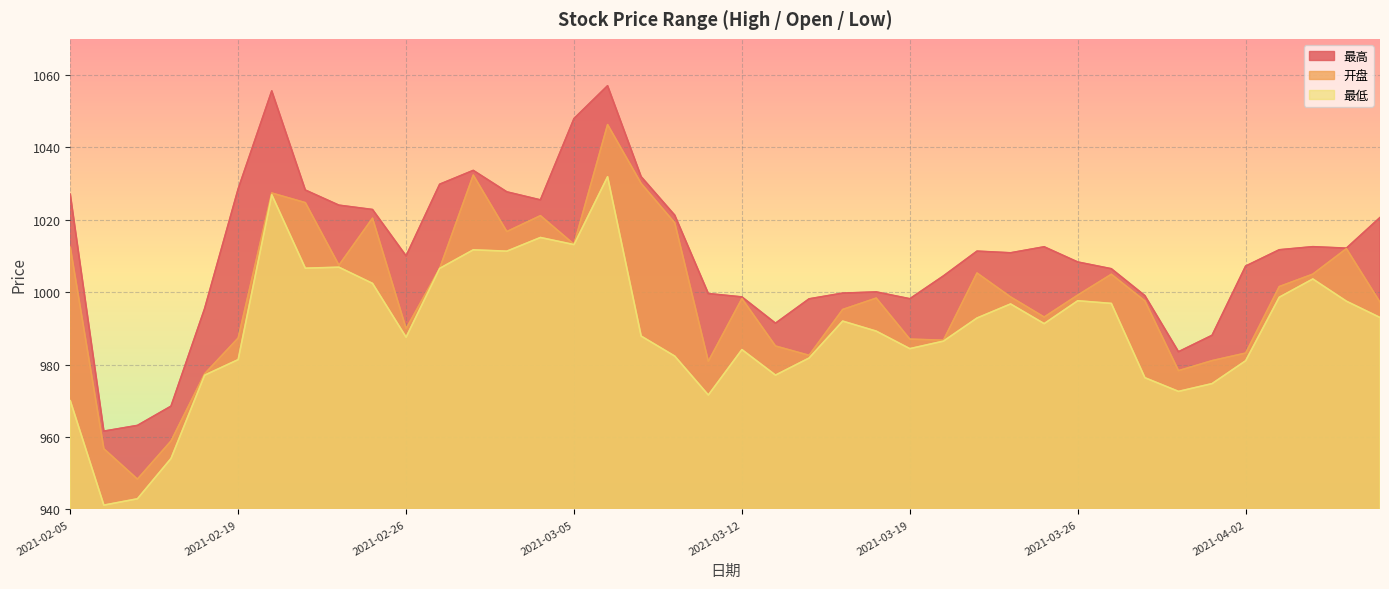

List the series in order of their peak value, lowest first.

最低, 开盘, 最高